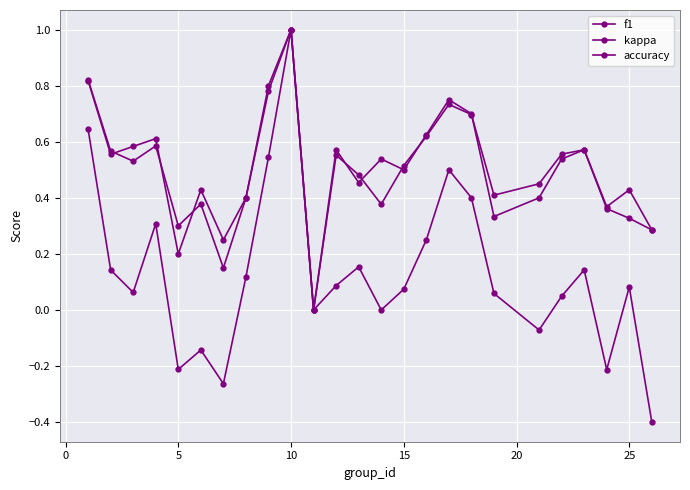

True or false: f1 and kappa cross at least once.

False